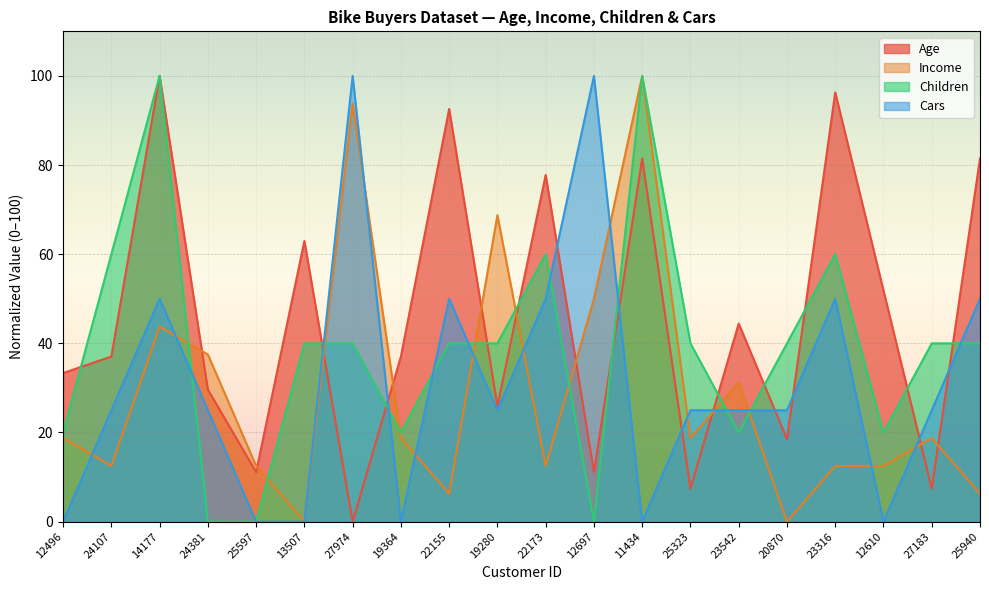

How many lines are shown in the chart?

4